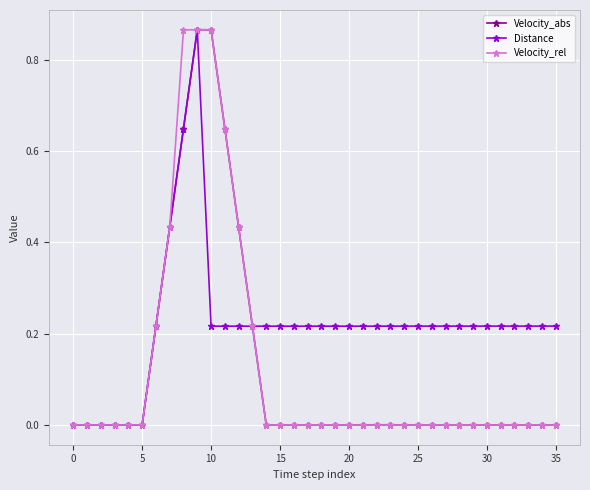

Which series has the largest total across all categories?

Distance